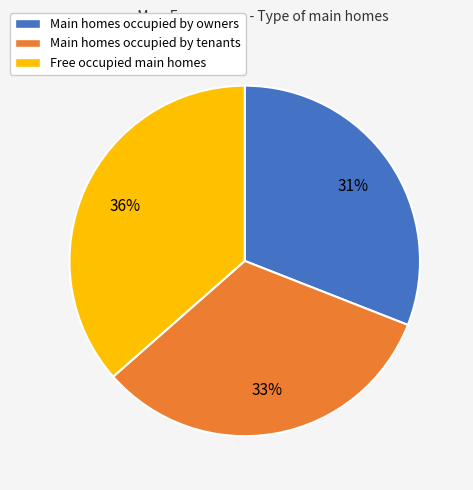

To the nearest percent, what is the average slice percentage?

33%